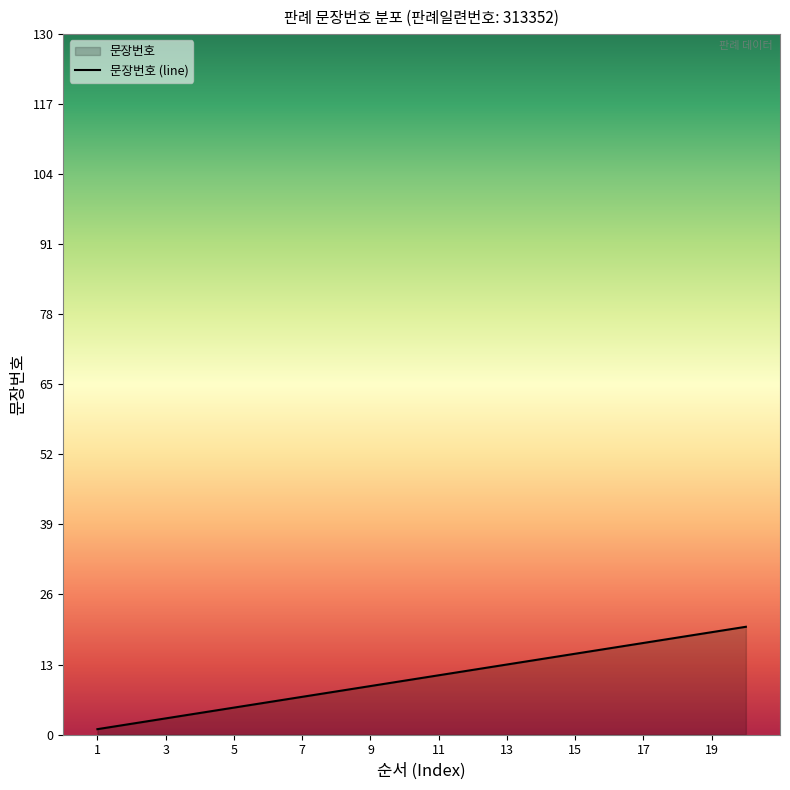

What is the maximum value shown in the chart?

20